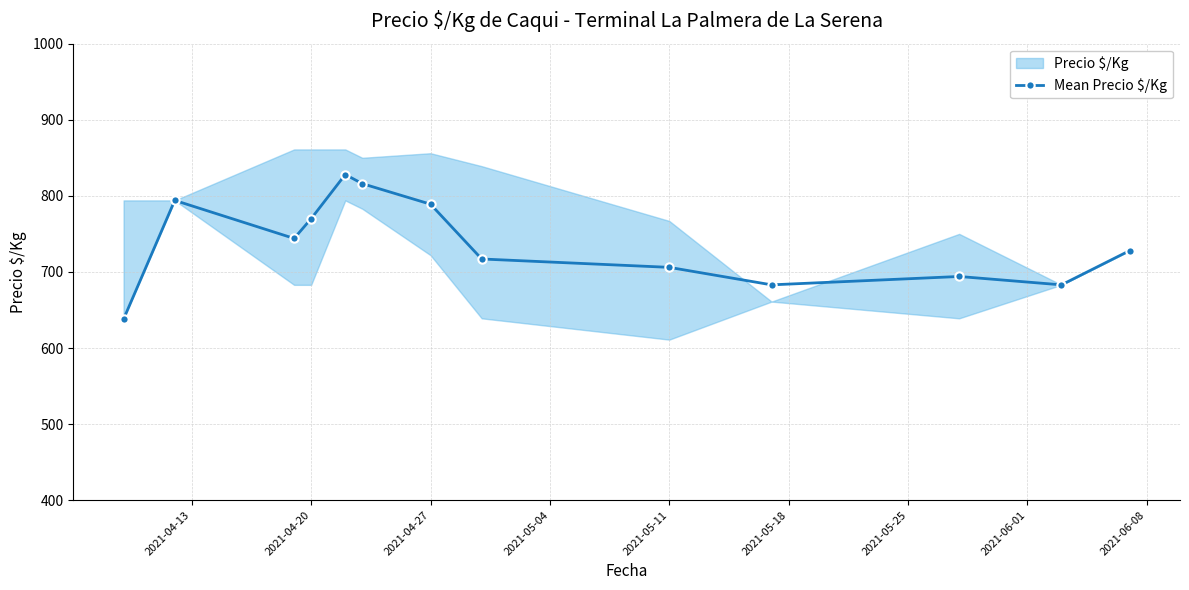

What is the maximum value shown in the chart?

828